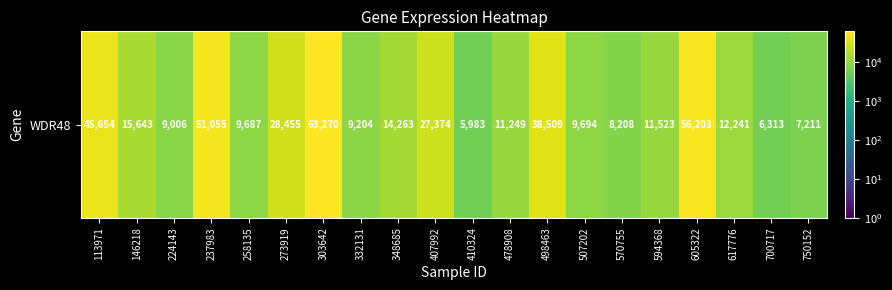

What is the average value?

22037